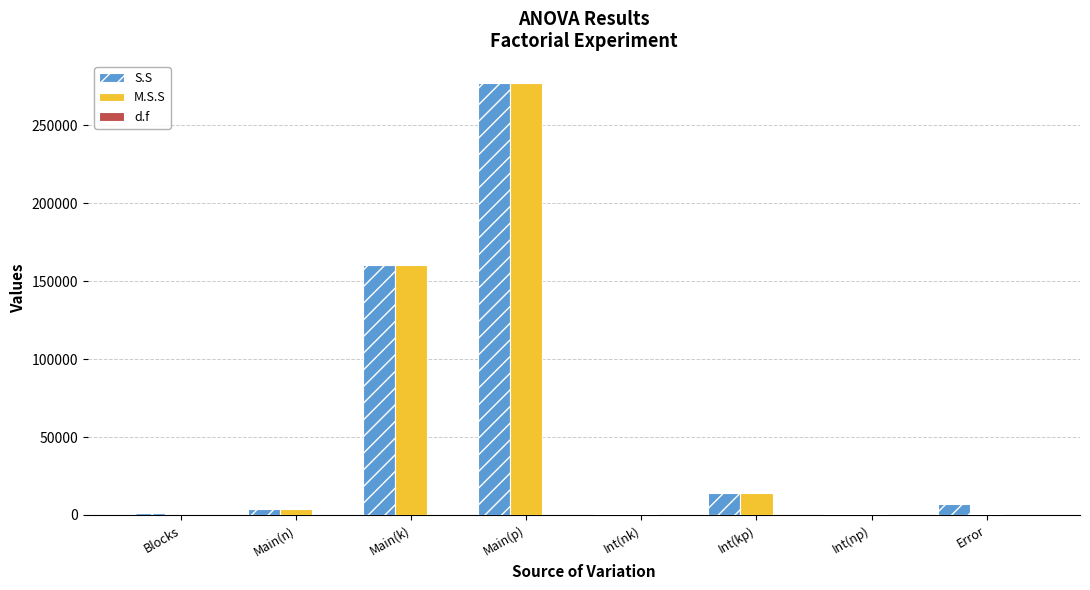

Which series changed the most between Main(k) and Error?

M.S.S